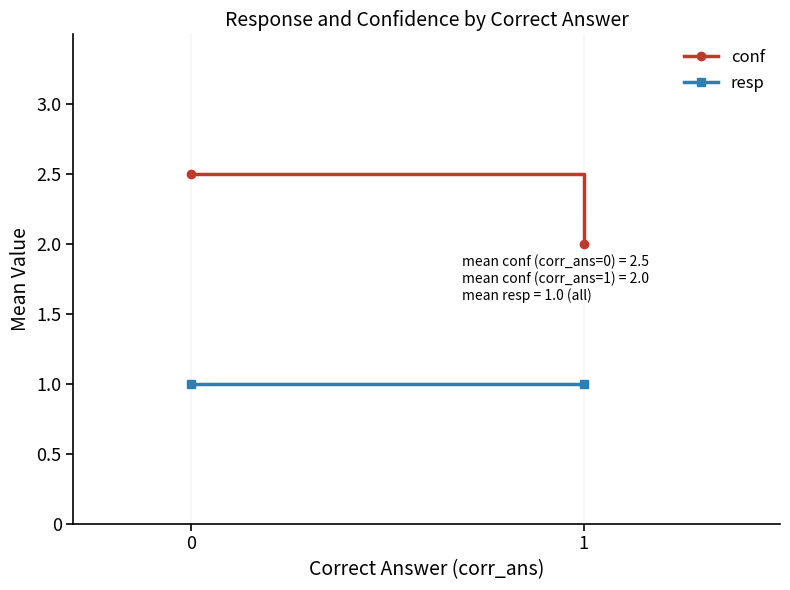

Rank the series at 0 from lowest to highest value.

resp, conf